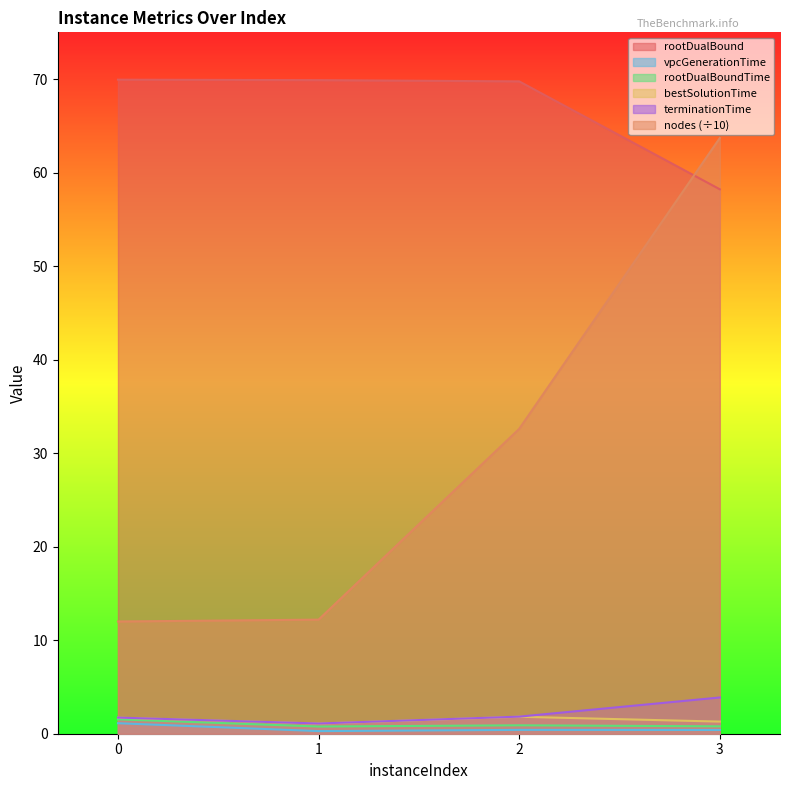

What is the difference between the rootDualBoundTime values at 0 and 1?

0.8